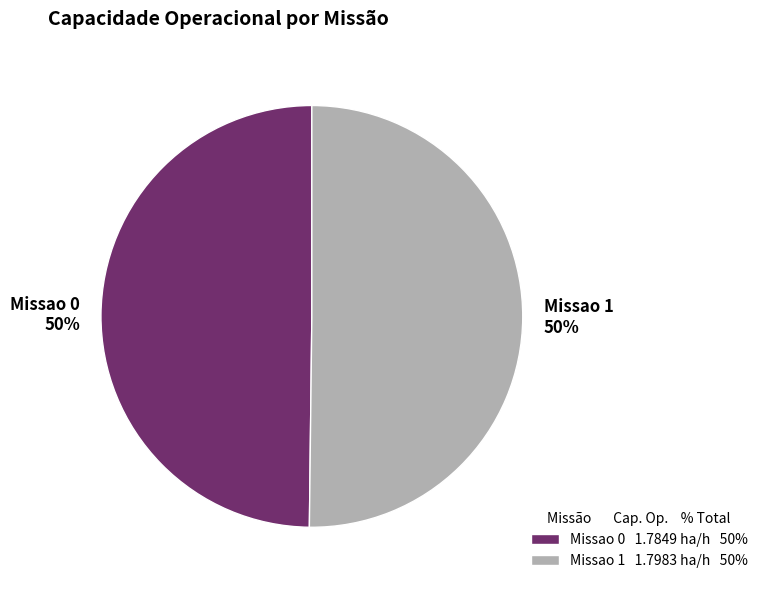

True or false: Missao 0 accounts for 50% of the total.

True